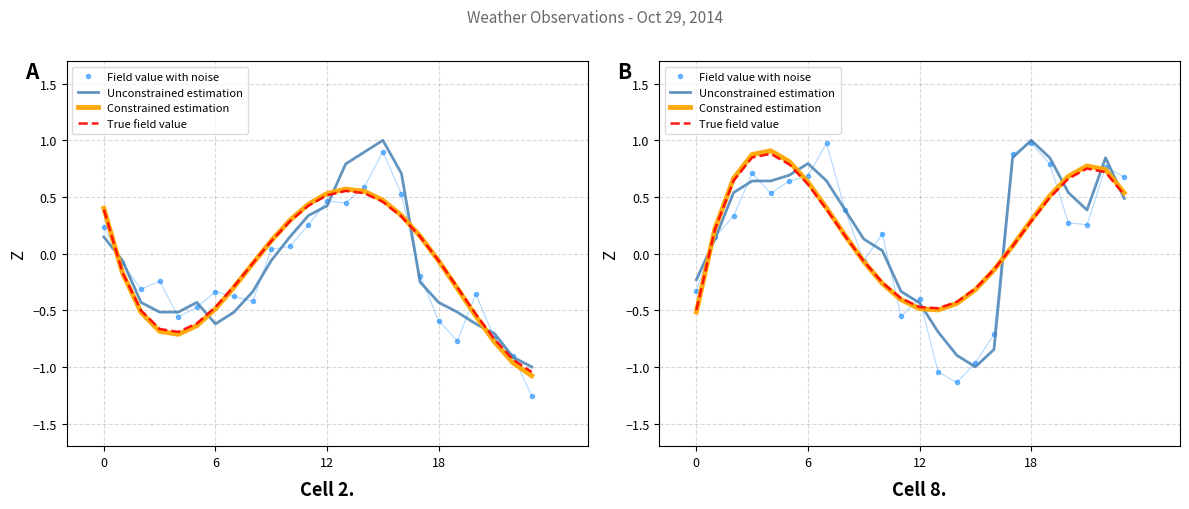

The value of True field value at 9 is -0.1. True or false?

False